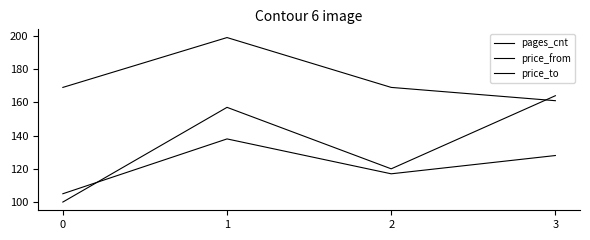

Rank the series at 0 from lowest to highest value.

pages_cnt, price_from, price_to